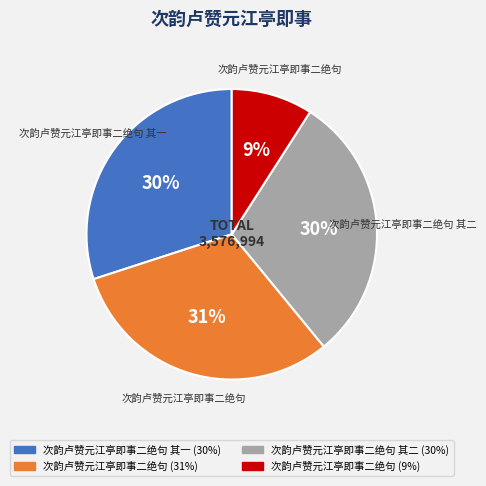

How many segments does this pie chart have?

4